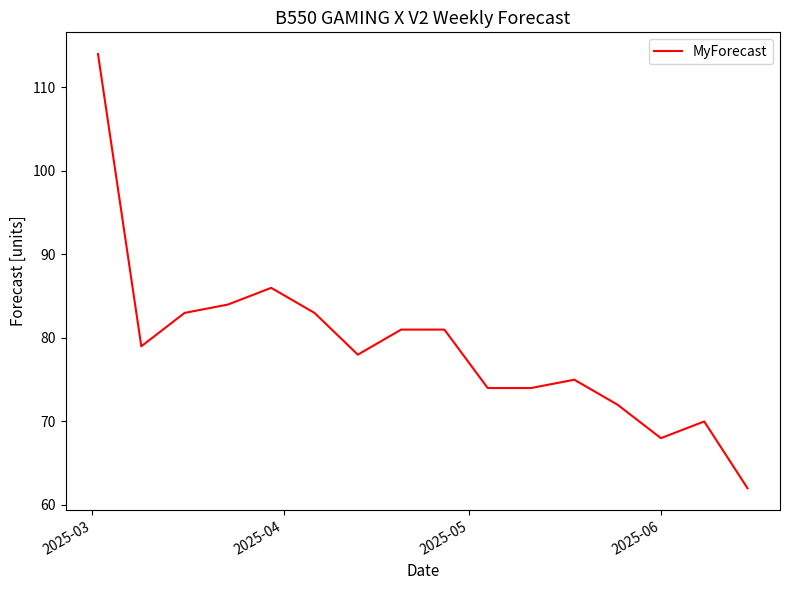

What is the difference between the maximum and minimum values?

52